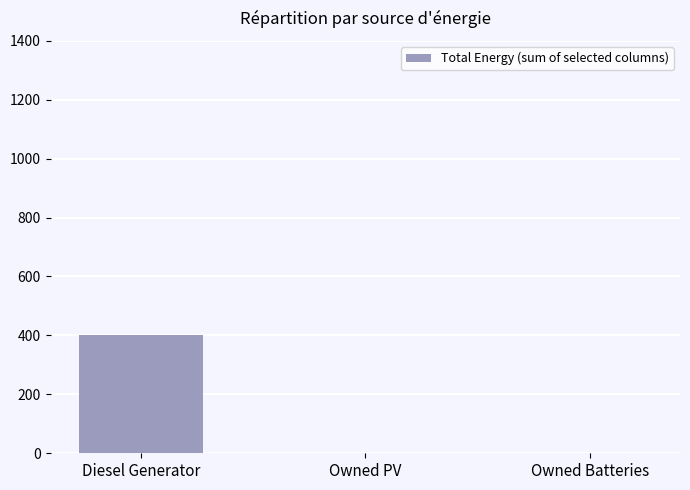

Count the number of categories in the chart.

3